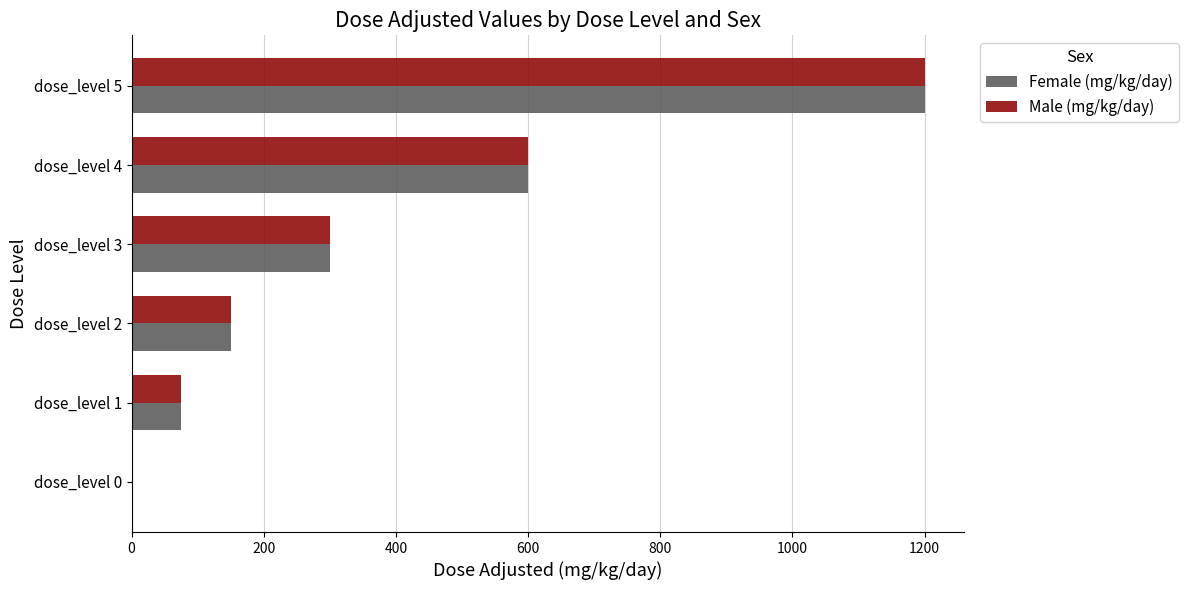

What is the highest value of the Female (mg/kg/day) series?

1200